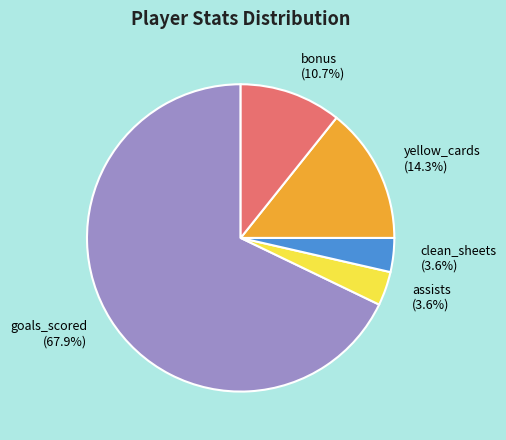

How much of the chart is everything except yellow_cards (14.3%)?

85.7%